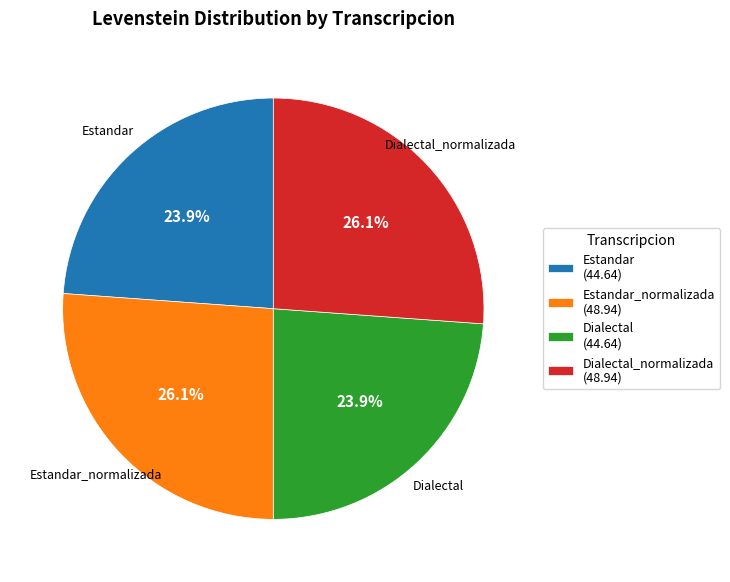

What is the ratio of the value at Estandar (44.64) to the value at Dialectal (44.64)?

1.0